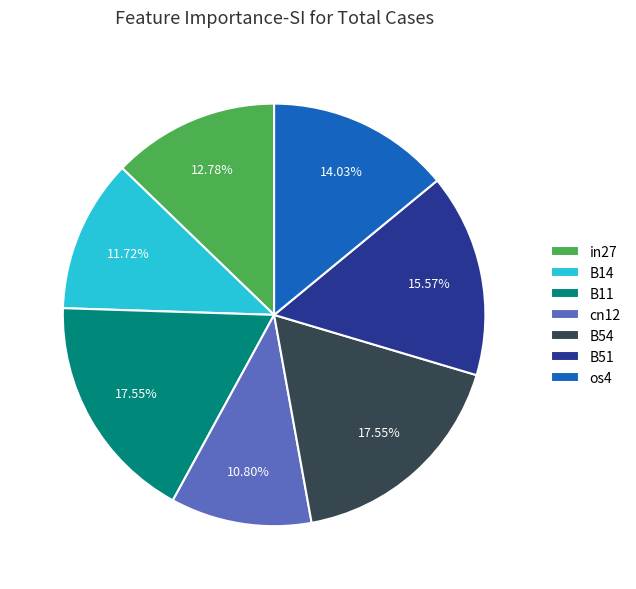

What is the smallest slice in the pie chart?

cn12